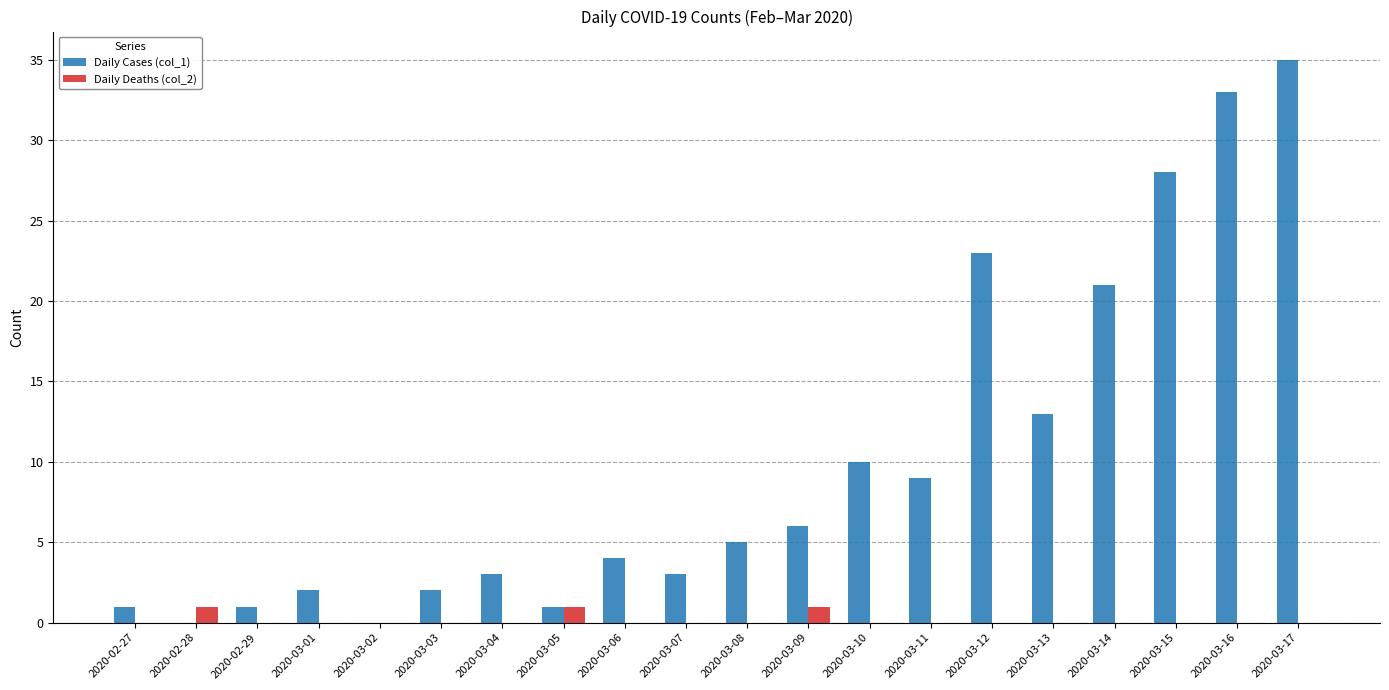

Reading left to right, extract all data points from this chart.

Daily Cases (col_1): 2020-02-27=1	2020-02-28=0	2020-02-29=1	2020-03-01=2	2020-03-02=0	2020-03-03=2	2020-03-04=3	2020-03-05=1	2020-03-06=4	2020-03-07=3	2020-03-08=5	2020-03-09=6	2020-03-10=10	2020-03-11=9	2020-03-12=23	2020-03-13=13	2020-03-14=21	2020-03-15=28	2020-03-16=33	2020-03-17=35
Daily Deaths (col_2): 2020-02-27=0	2020-02-28=1	2020-02-29=0	2020-03-01=0	2020-03-02=0	2020-03-03=0	2020-03-04=0	2020-03-05=1	2020-03-06=0	2020-03-07=0	2020-03-08=0	2020-03-09=1	2020-03-10=0	2020-03-11=0	2020-03-12=0	2020-03-13=0	2020-03-14=0	2020-03-15=0	2020-03-16=0	2020-03-17=0